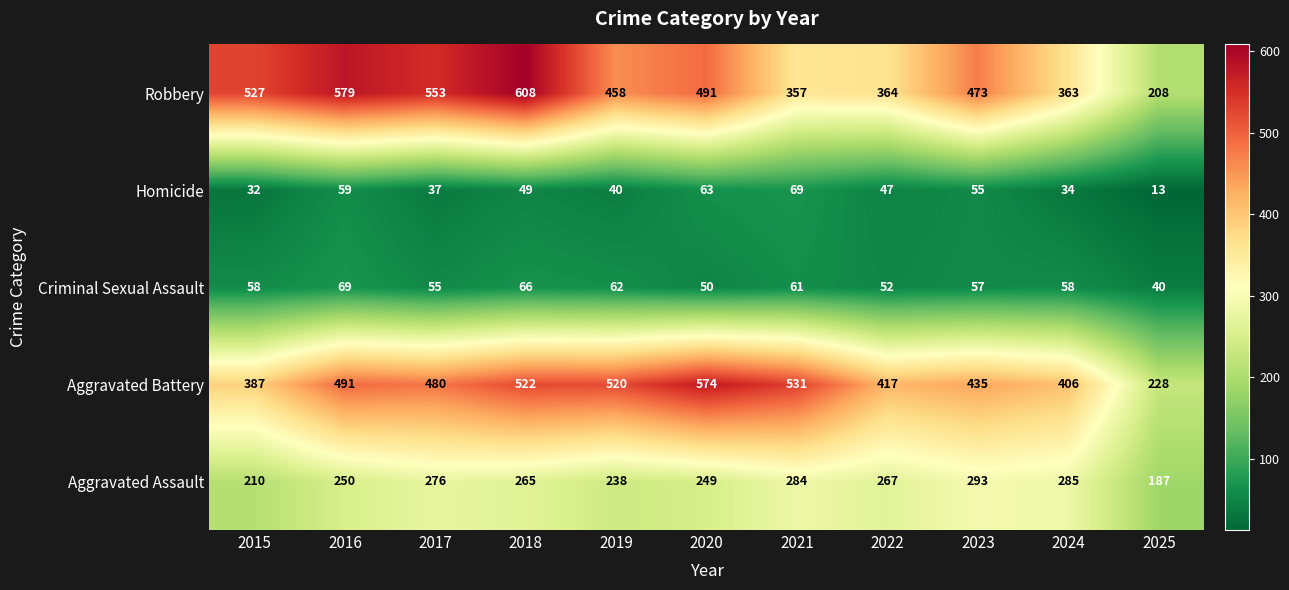

What is the difference between the highest and lowest values at 2022?

370